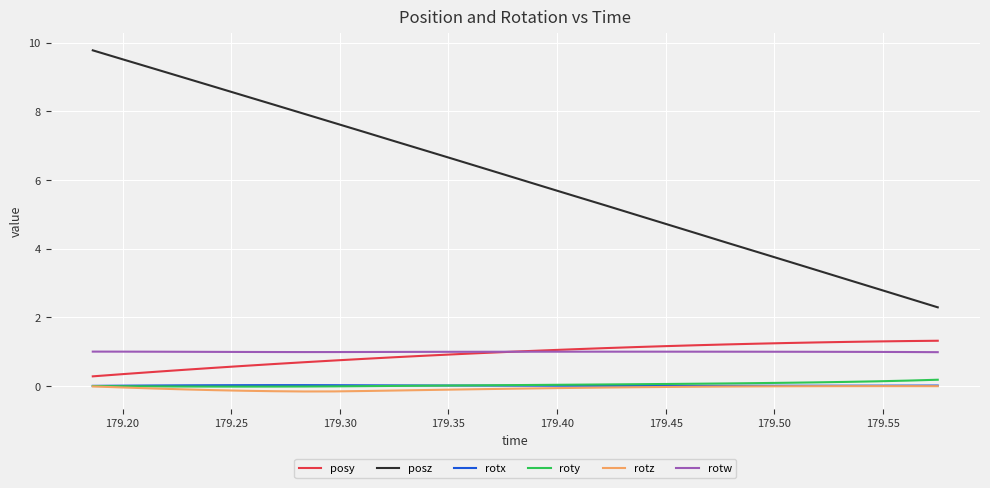

Which series has the largest total across all categories?

posz